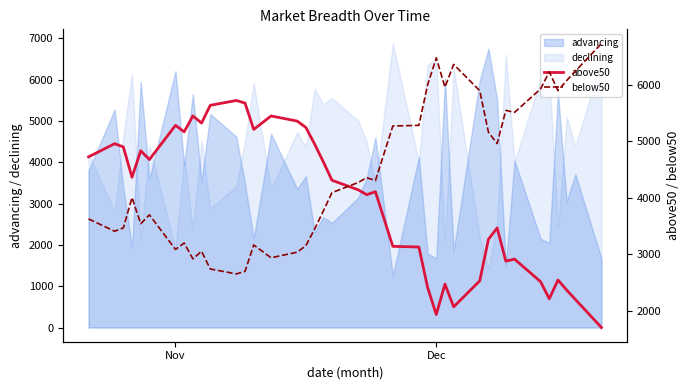

Which series ends up on top after the final intersection of below50 and above50?

below50